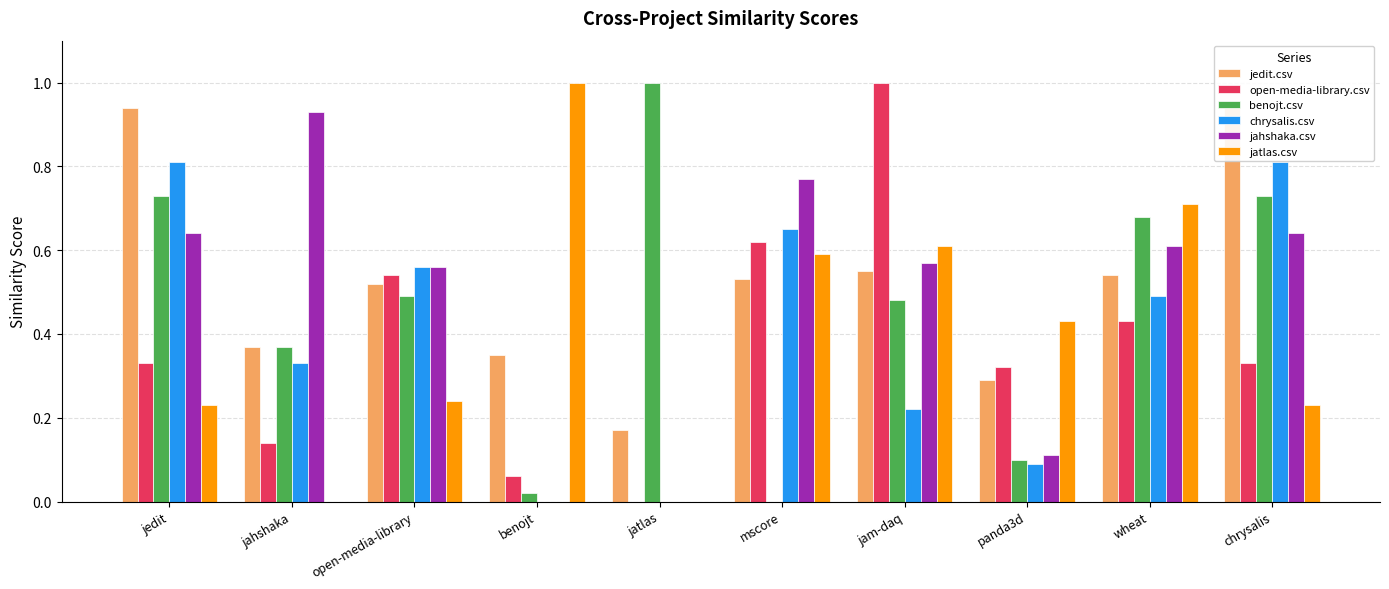

Reading right to left, extract all data points from this chart.

jedit.csv: chrysalis=0.9	wheat=0.5	panda3d=0.3	jam-daq=0.6	mscore=0.5	jatlas=0.2	benojt=0.3	open-media-library=0.5	jahshaka=0.4	jedit=0.9
open-media-library.csv: chrysalis=0.3	wheat=0.4	panda3d=0.3	jam-daq=1.0	mscore=0.6	jatlas=0.0	benojt=0.1	open-media-library=0.5	jahshaka=0.1	jedit=0.3
benojt.csv: chrysalis=0.7	wheat=0.7	panda3d=0.1	jam-daq=0.5	mscore=0.0	jatlas=1.0	benojt=0.0	open-media-library=0.5	jahshaka=0.4	jedit=0.7
chrysalis.csv: chrysalis=0.8	wheat=0.5	panda3d=0.1	jam-daq=0.2	mscore=0.7	jatlas=0.0	benojt=0.0	open-media-library=0.6	jahshaka=0.3	jedit=0.8
jahshaka.csv: chrysalis=0.6	wheat=0.6	panda3d=0.1	jam-daq=0.6	mscore=0.8	jatlas=0.0	benojt=0.0	open-media-library=0.6	jahshaka=0.9	jedit=0.6
jatlas.csv: chrysalis=0.2	wheat=0.7	panda3d=0.4	jam-daq=0.6	mscore=0.6	jatlas=0.0	benojt=1.0	open-media-library=0.2	jahshaka=0.0	jedit=0.2